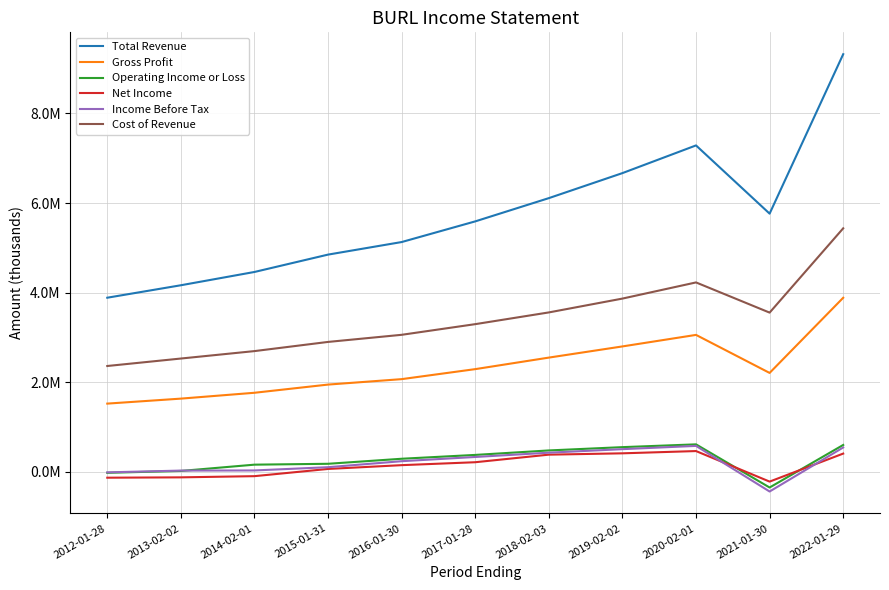

Which series has the largest total across all categories?

Total Revenue